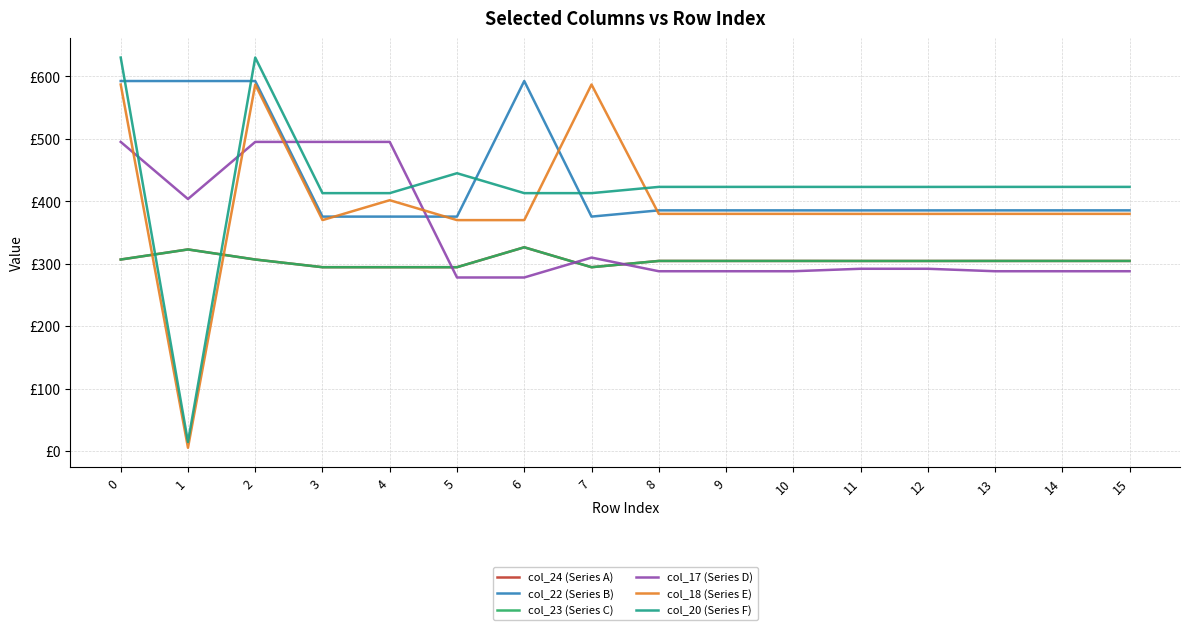

Reading left to right, transcribe all the data shown in this chart.

col_24 (Series A): 306.6	322.7	306.6	294.3	294.3	294.3	326.2	294.3	304.3	304.3	304.3	304.3	304.3	304.3	304.3	304.3
col_22 (Series B): 592.3	592.3	592.3	375.3	375.3	375.3	592.3	375.3	385.3	385.3	385.3	385.2	385.2	385.3	385.3	385.3
col_23 (Series C): 306.6	322.7	306.6	294.3	294.3	294.3	326.2	294.3	304.3	304.3	304.3	304.3	304.3	304.3	304.3	304.3
col_17 (Series D): 494.8	403.4	494.8	494.8	494.8	277.8	277.8	309.7	287.8	287.8	287.8	291.8	291.8	287.8	287.8	287.8
col_18 (Series E): 586.7	5.4	586.7	369.7	401.5	369.7	369.7	586.7	379.7	379.7	379.7	379.6	379.6	379.7	379.7	379.7
col_20 (Series F): 629.9	14.5	629.9	412.9	412.9	444.7	412.9	412.9	422.9	422.9	422.9	422.8	422.8	422.9	422.9	422.9